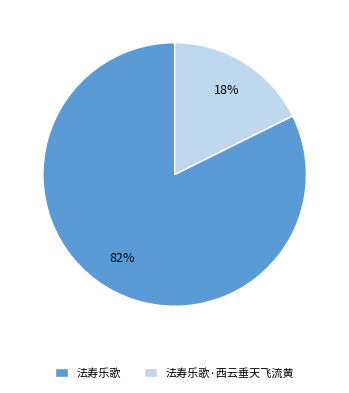

Does 法寿乐歌·西云垂天飞流黄 account for over 50% of the chart?

No